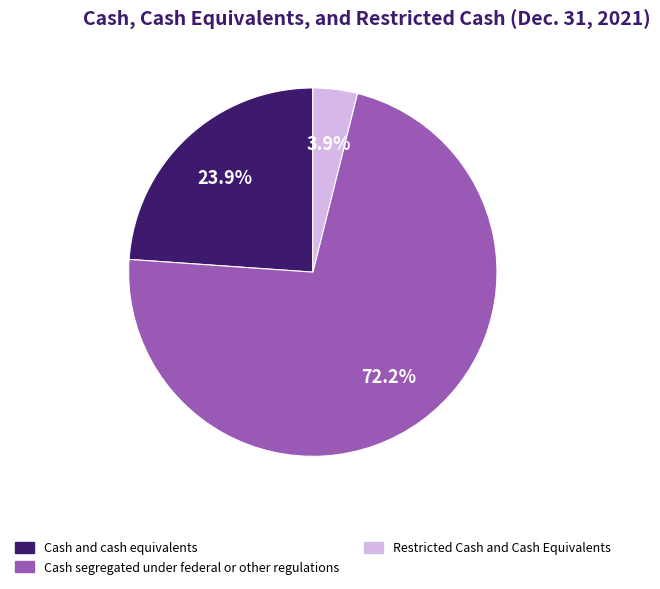

What is the majority slice?

Cash segregated under federal or other regulations